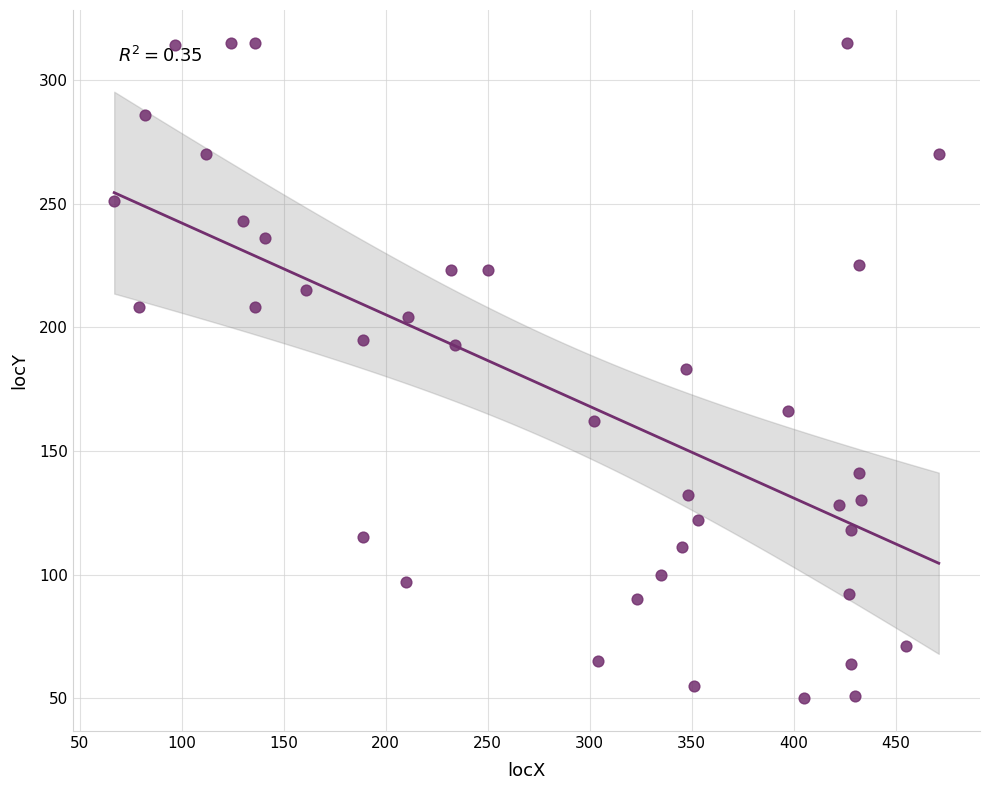

What is the range of Y values (max minus min)?

265